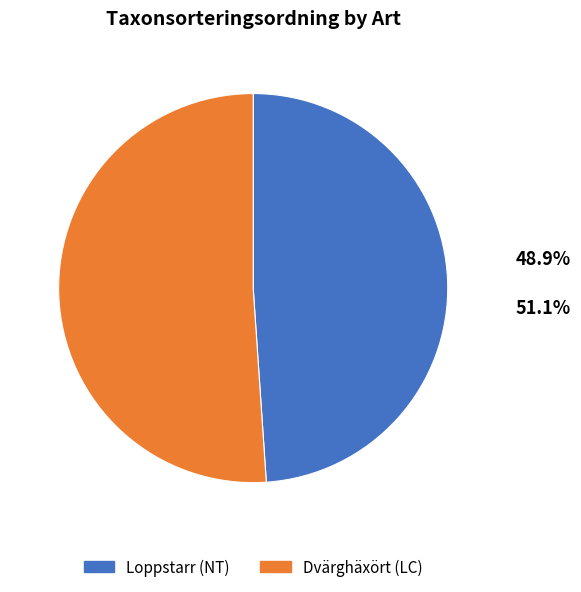

How many slices are in this pie chart?

2